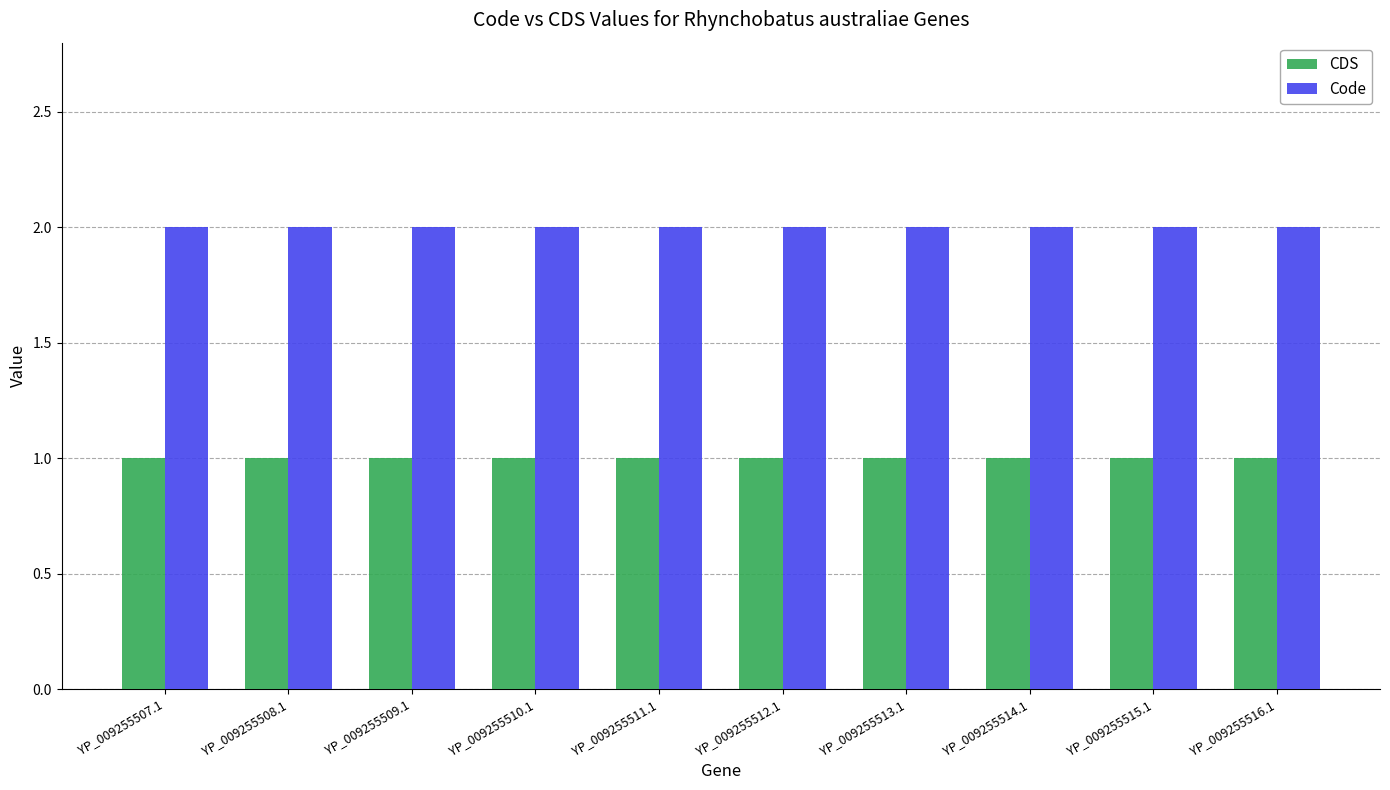

Reading right to left, list all the values displayed in this chart.

CDS: YP_009255516.1=1	YP_009255515.1=1	YP_009255514.1=1	YP_009255513.1=1	YP_009255512.1=1	YP_009255511.1=1	YP_009255510.1=1	YP_009255509.1=1	YP_009255508.1=1	YP_009255507.1=1
Code: YP_009255516.1=2	YP_009255515.1=2	YP_009255514.1=2	YP_009255513.1=2	YP_009255512.1=2	YP_009255511.1=2	YP_009255510.1=2	YP_009255509.1=2	YP_009255508.1=2	YP_009255507.1=2